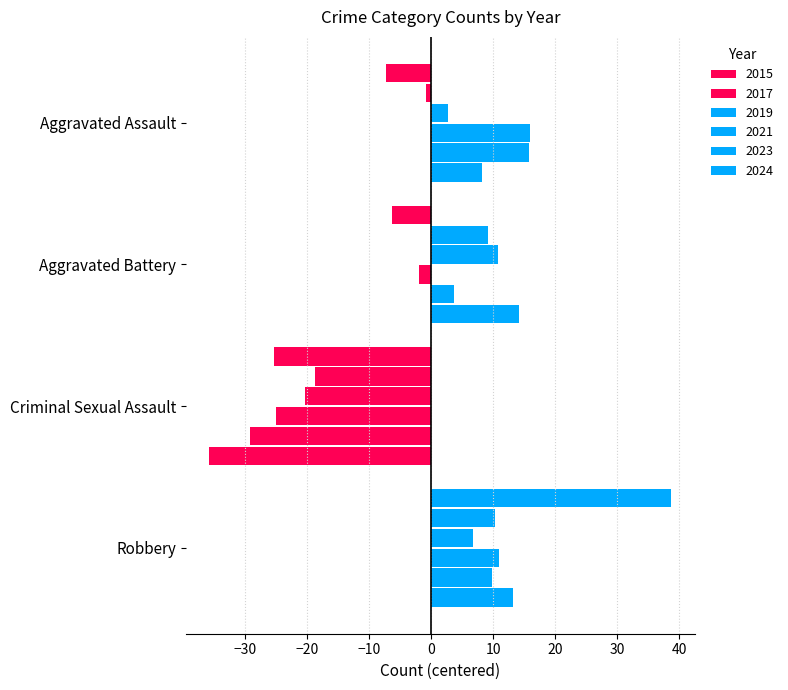

How many data points in 2019 are less than 6?

2